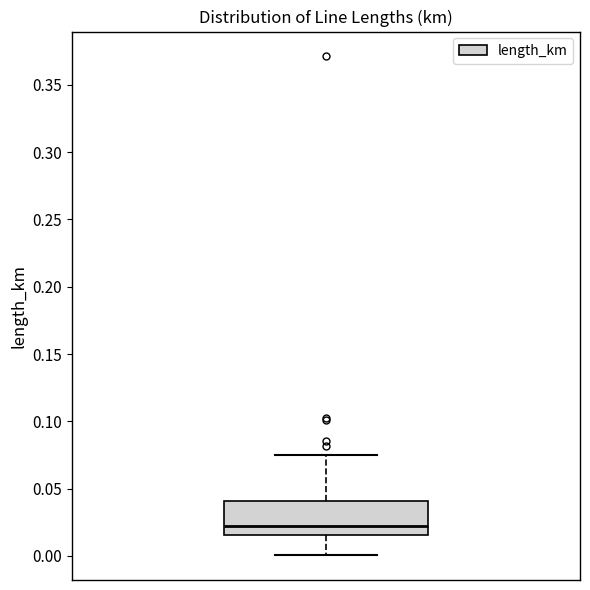

Transcribe this box plot: give where the median line is, the range the box spans, and where the two whiskers end, as read against the y-axis. The values are not printed on the chart, so give them approximately, as read against the axis.

median 0.020, box 0.015 to 0.040, whiskers 0.000 to 0.075